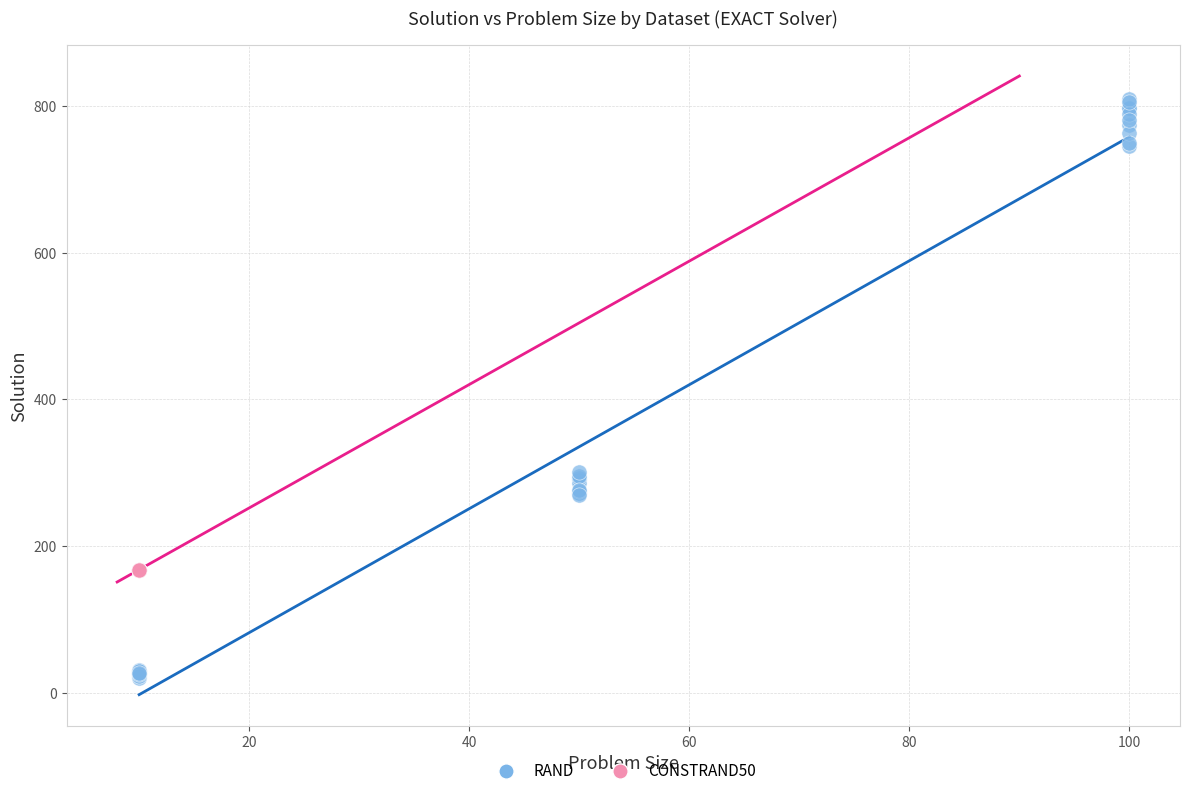

Which series contains the highest Y value?

RAND